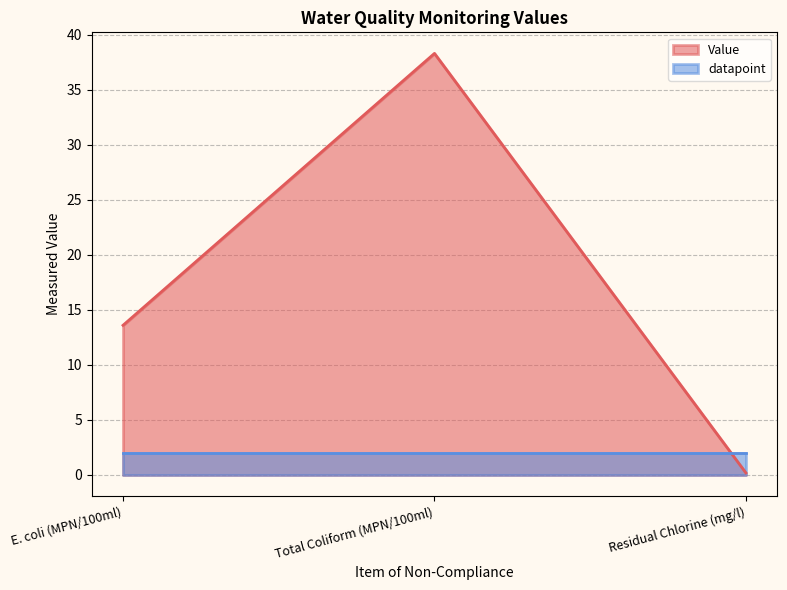

What is the minimum value shown in the chart?

0.2